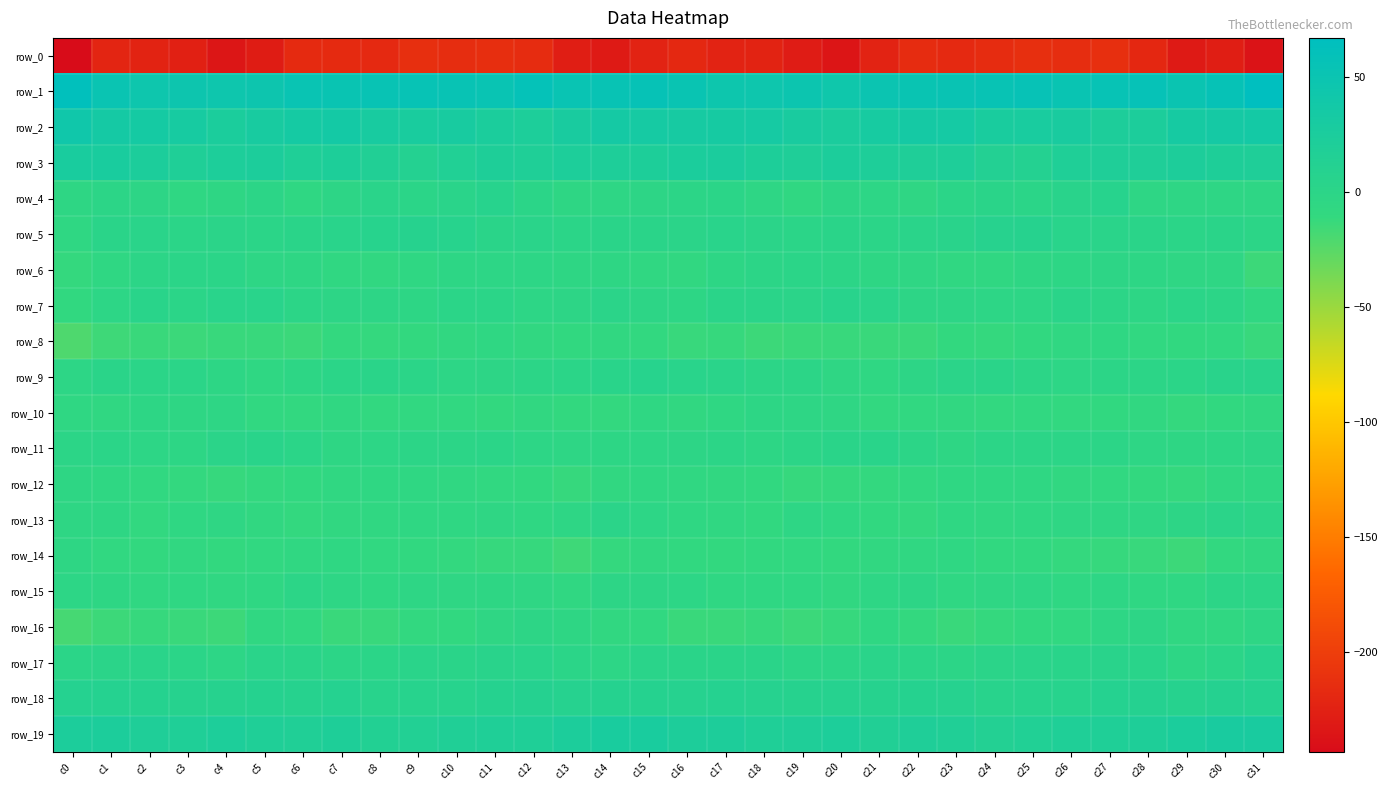

What is the average value of the row_2 series?

30.3